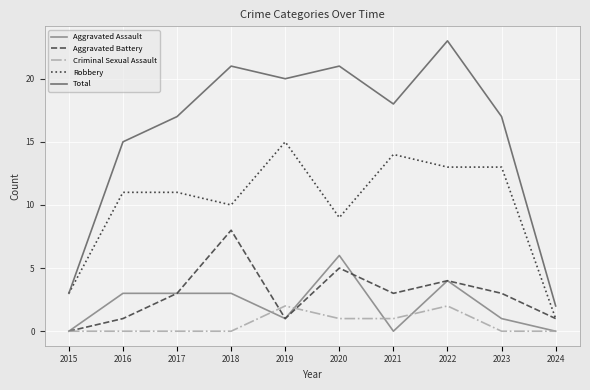

True or false: Robbery and Aggravated Assault intersect in this chart.

False